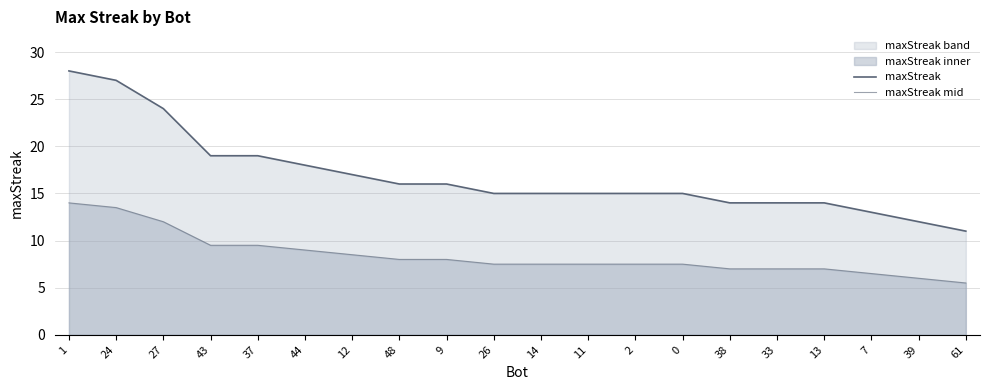

True or false: maxStreak mid and maxStreak intersect in this chart.

False